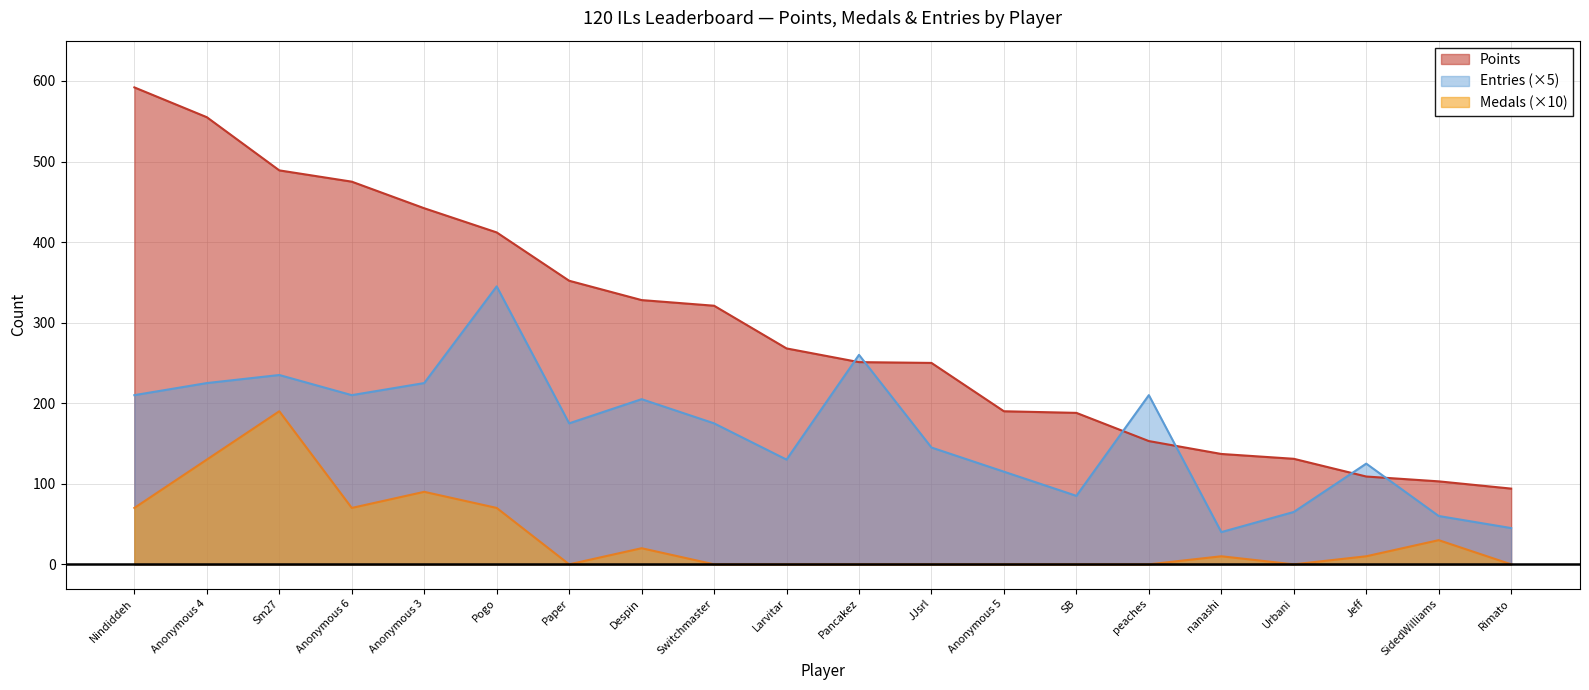

Where is the first local maximum for Entries?

Sm27